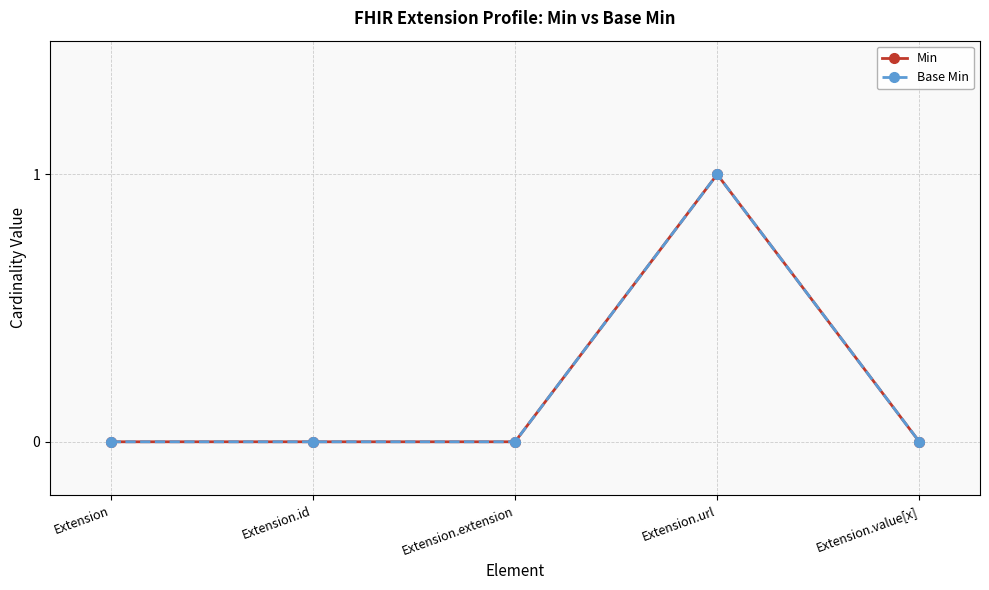

Does the chart have visible grid lines?

Yes